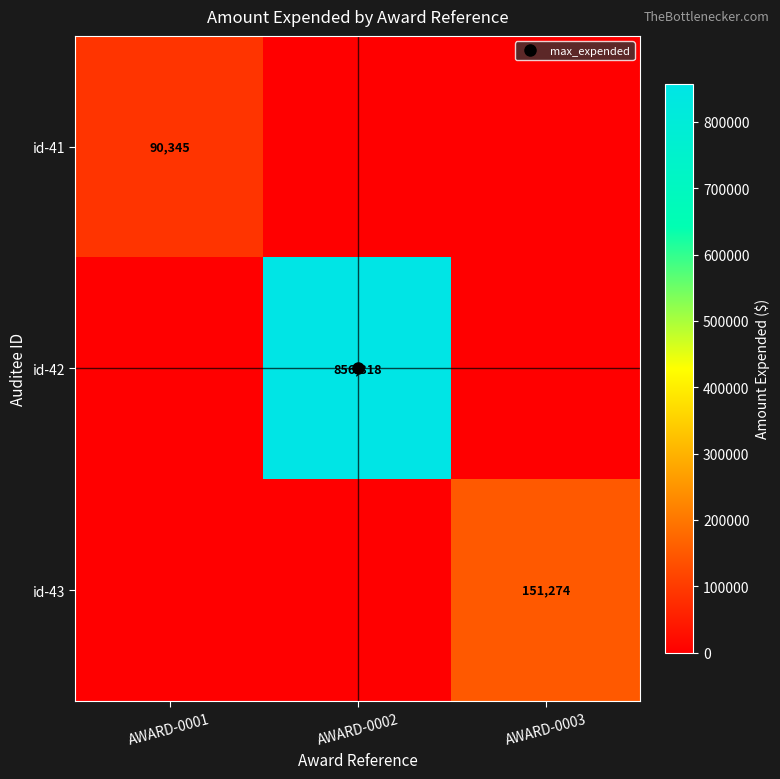

The value of id-43 at AWARD-0001 is 0. True or false?

True